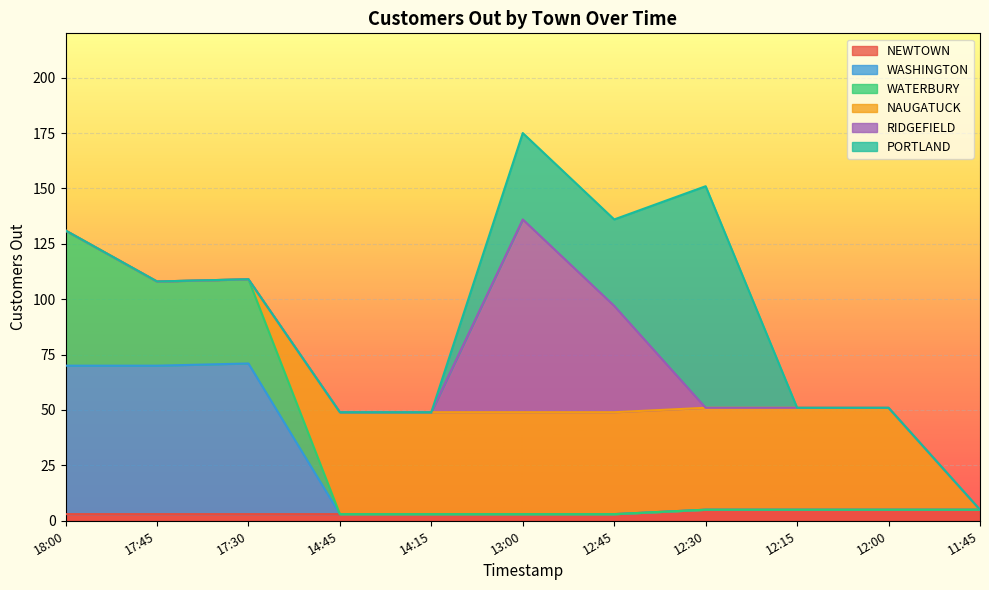

What is the maximum value for NEWTOWN?

5